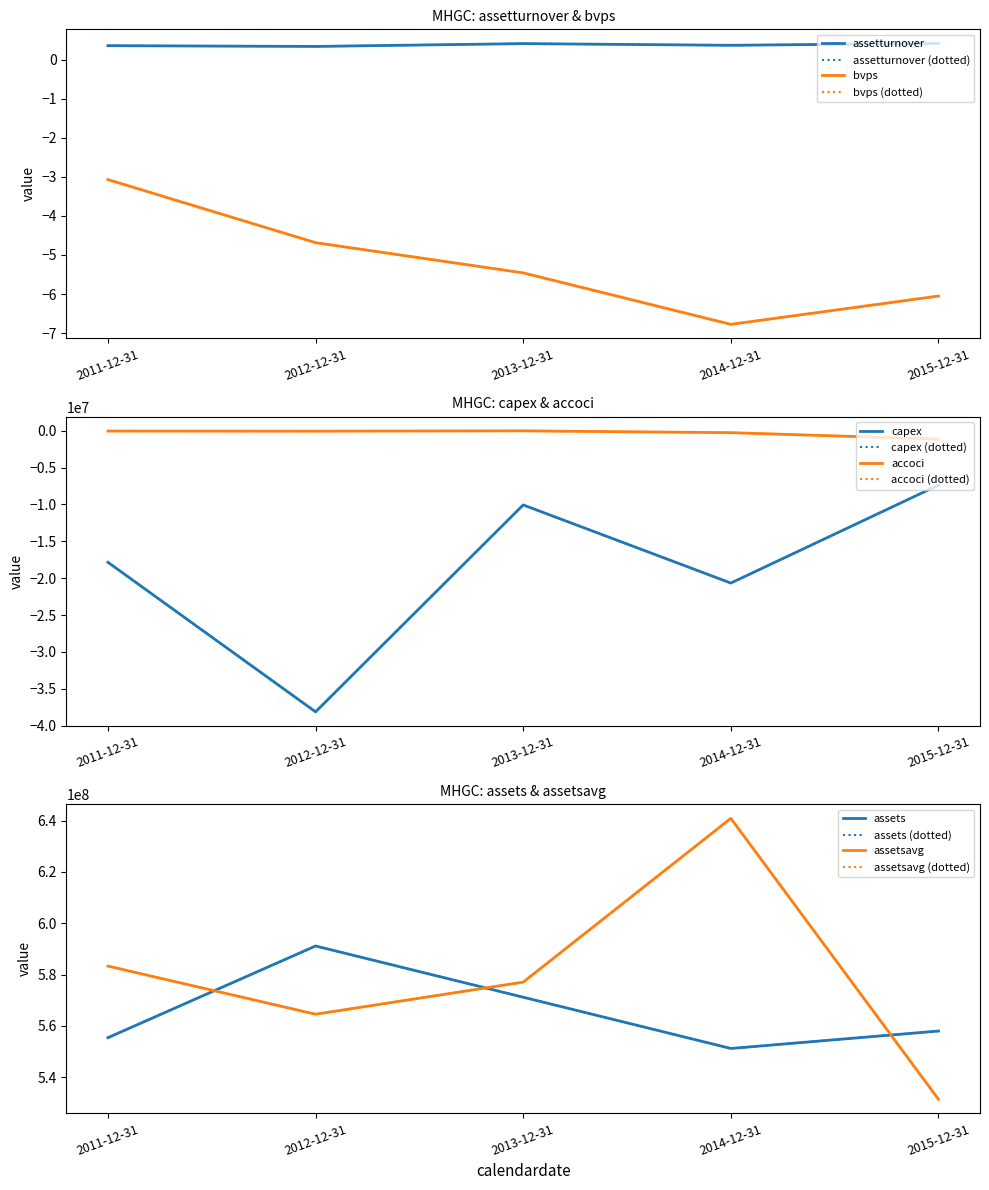

True or false: bvps has more than 2 interior local peaks.

False